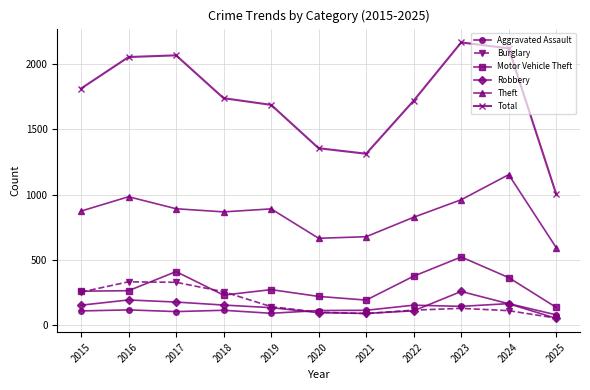

True or false: Burglary has a value of 148 at 2018.

False